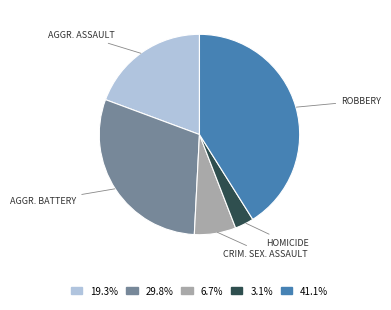

Is there any slice that represents more than half of the pie?

No